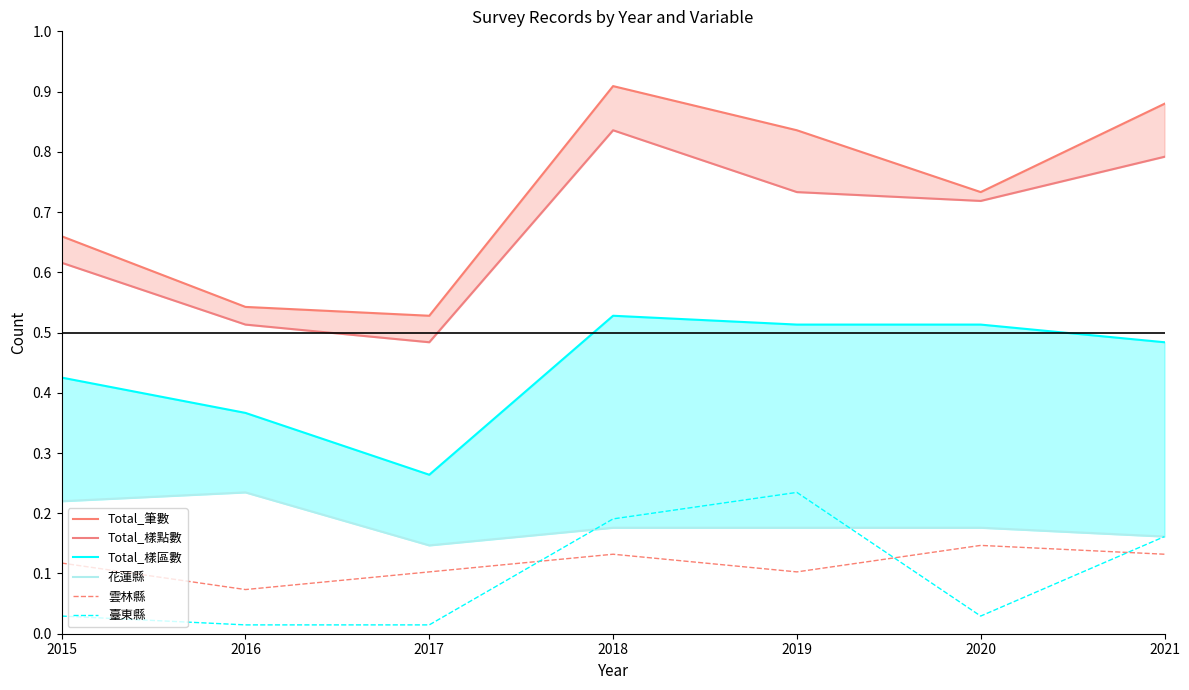

At how many categories does at least one series exceed 0?

7